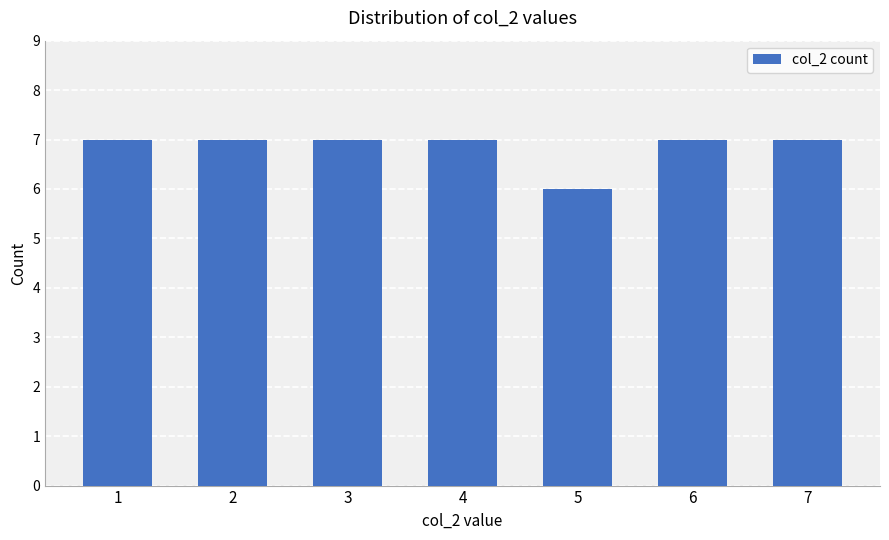

Reading right to left, list all the values displayed in this chart.

7=7	6=7	5=6	4=7	3=7	2=7	1=7